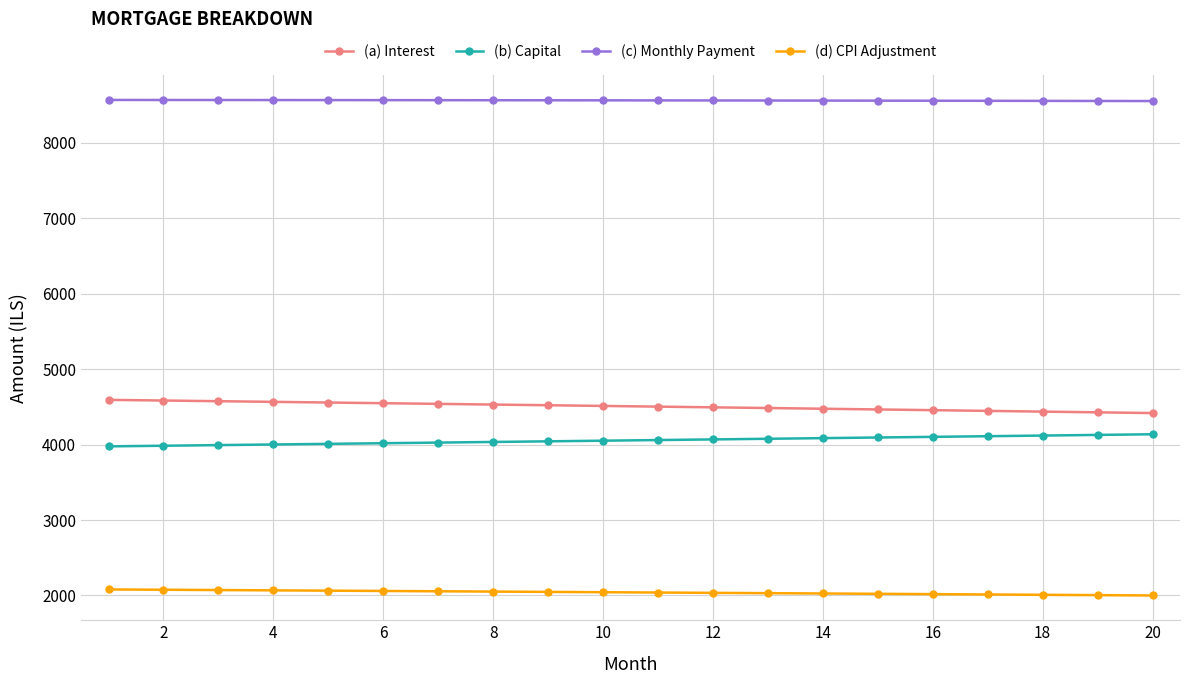

At how many categories does at least one series exceed 5751?

20